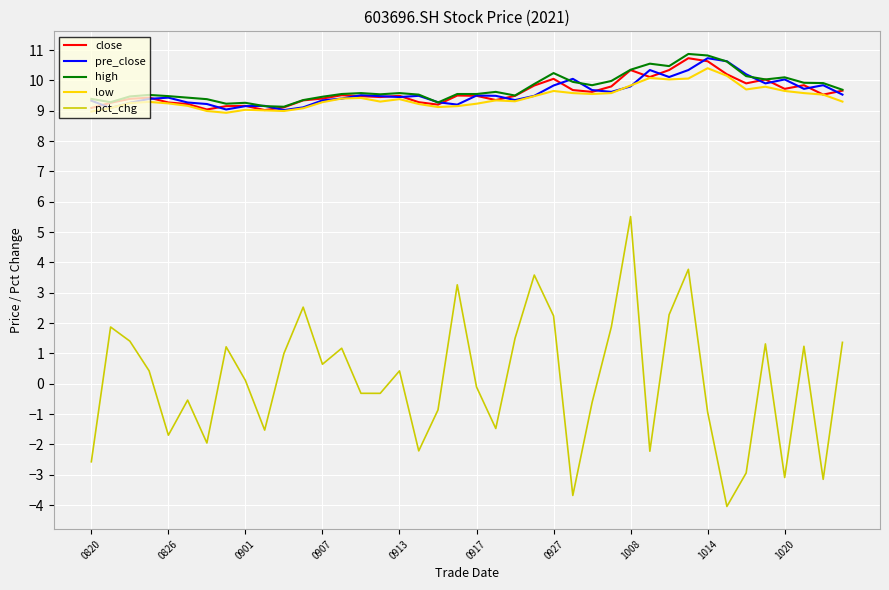

Which series has the widest spread of values?

pct_chg